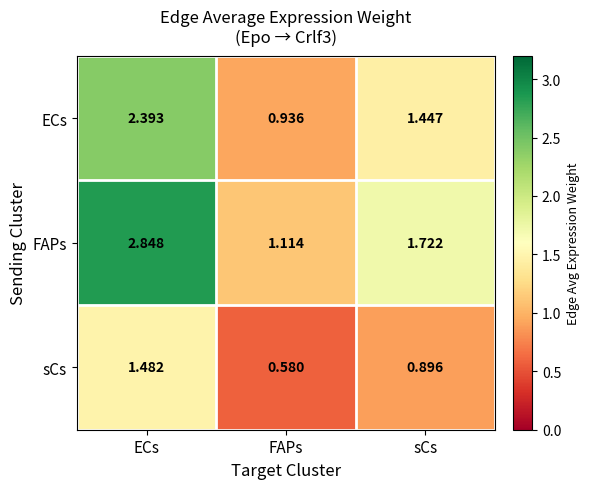

At which label does ECs reach its minimum?

FAPs